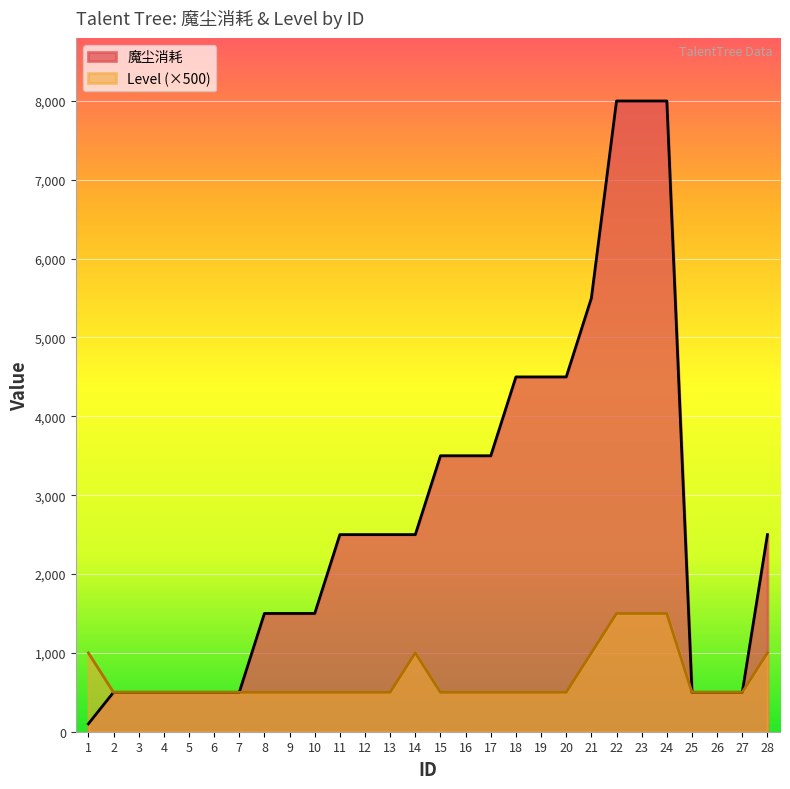

Reading left to right, transcribe all the data shown in this chart.

魔尘消耗: 100	500	500	500	500	500	500	1500	1500	1500	2500	2500	2500	2500	3500	3500	3500	4500	4500	4500	5500	8000	8000	8000	500	500	500	2500
Level: 1000	500	500	500	500	500	500	500	500	500	500	500	500	1000	500	500	500	500	500	500	1000	1500	1500	1500	500	500	500	1000